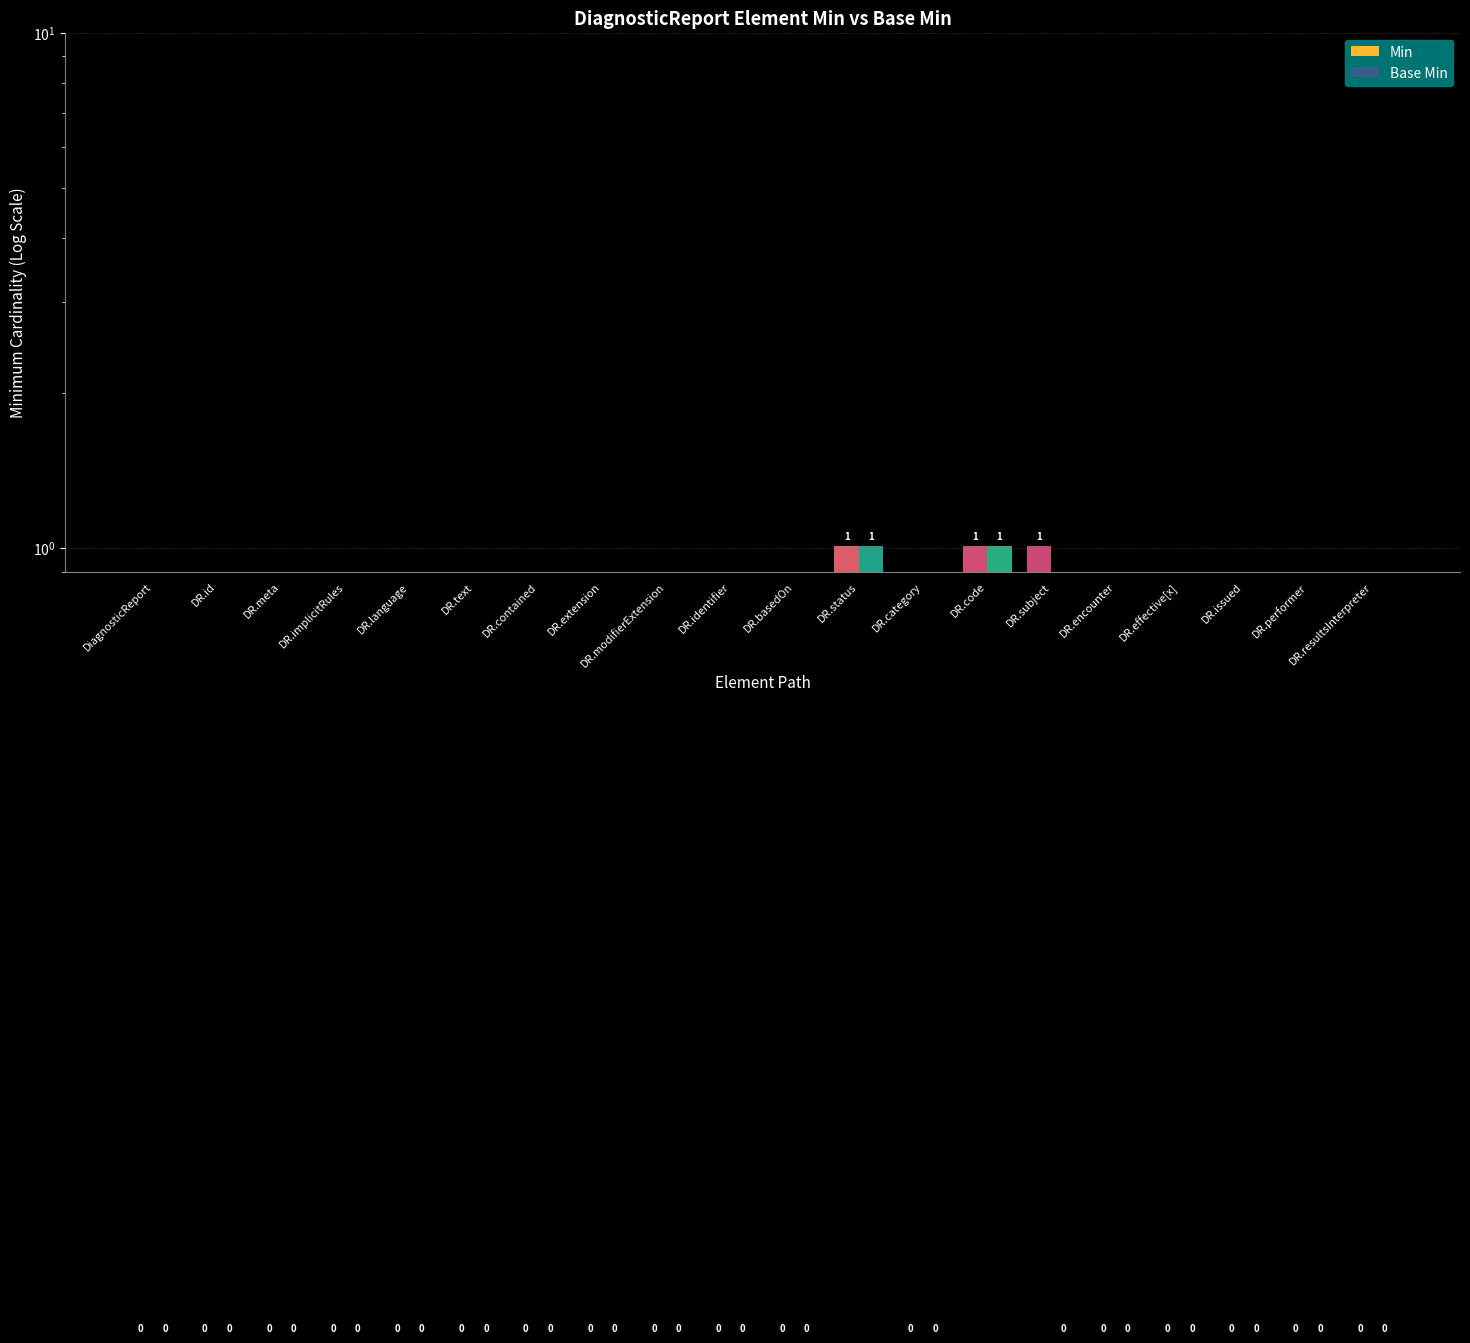

Which category has the highest value across all series?

DR.status